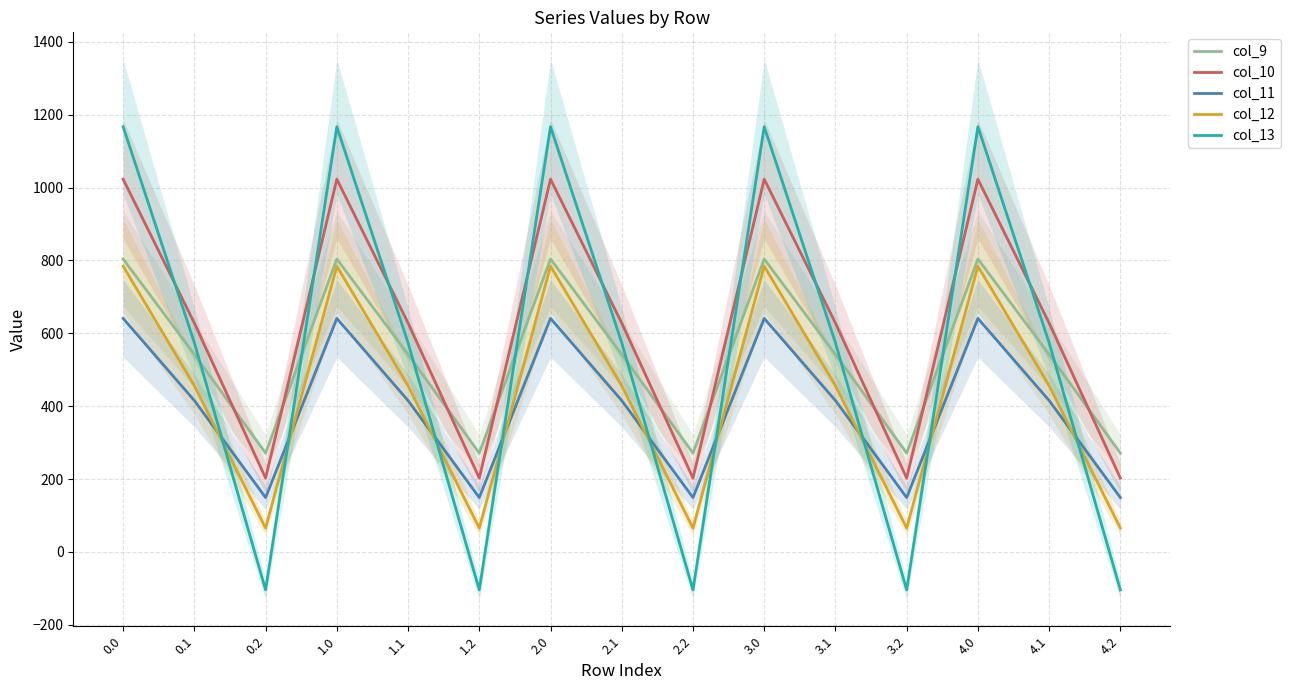

What is the average value of the col_12 series?

435.2